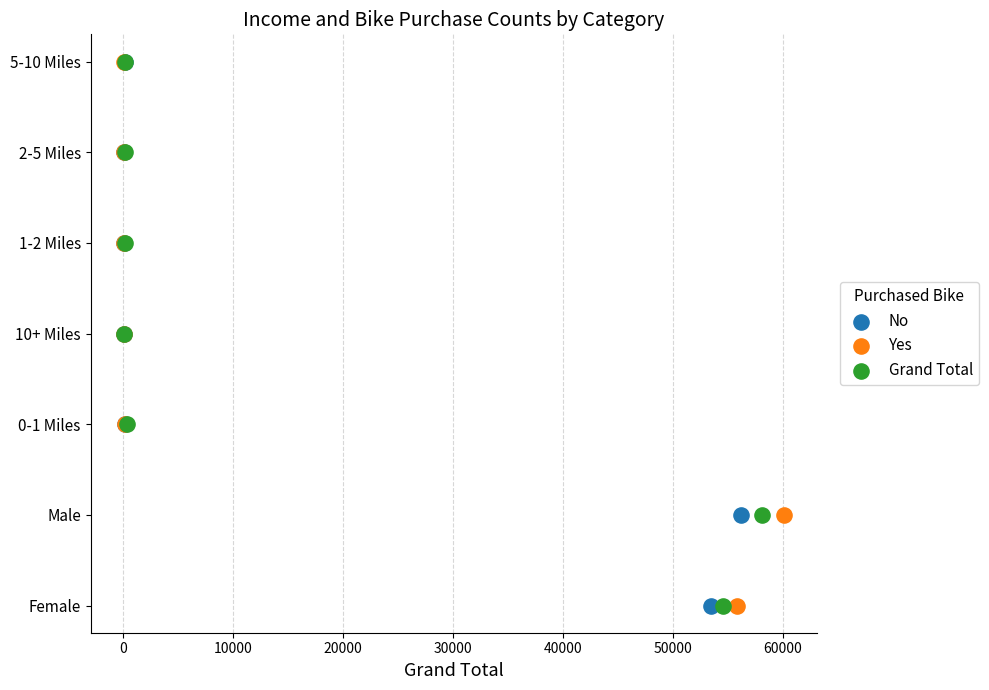

What are all the series names shown in the legend?

No, Yes, Grand Total